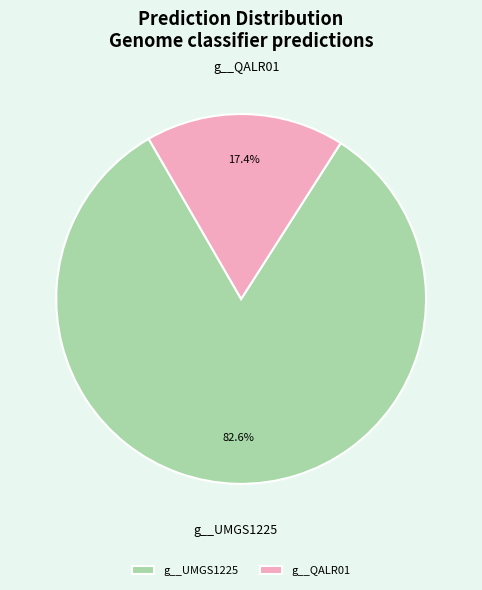

To the nearest percent, what is the average slice percentage?

50%